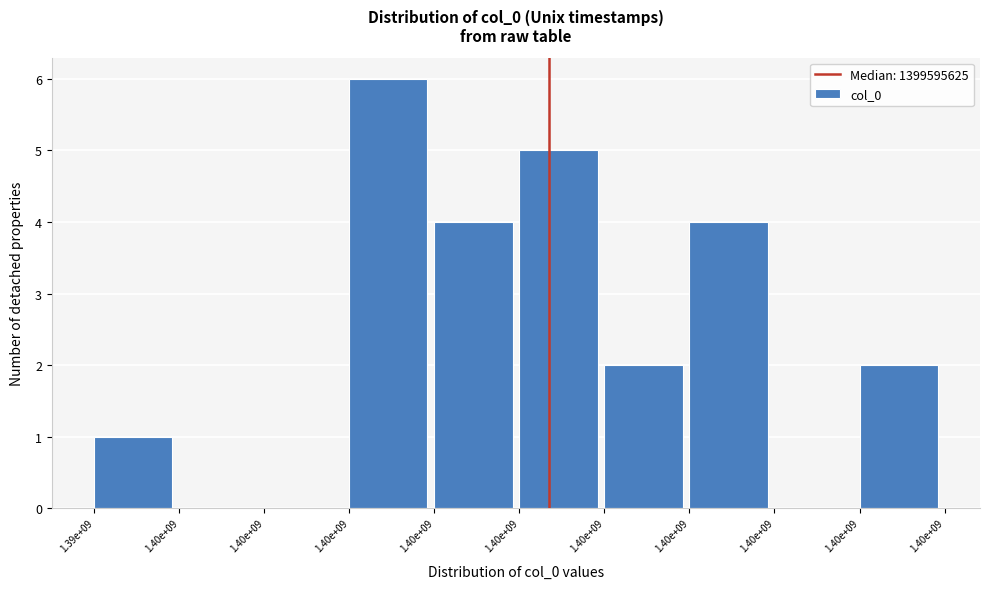

How many distinct data groups are displayed?

1